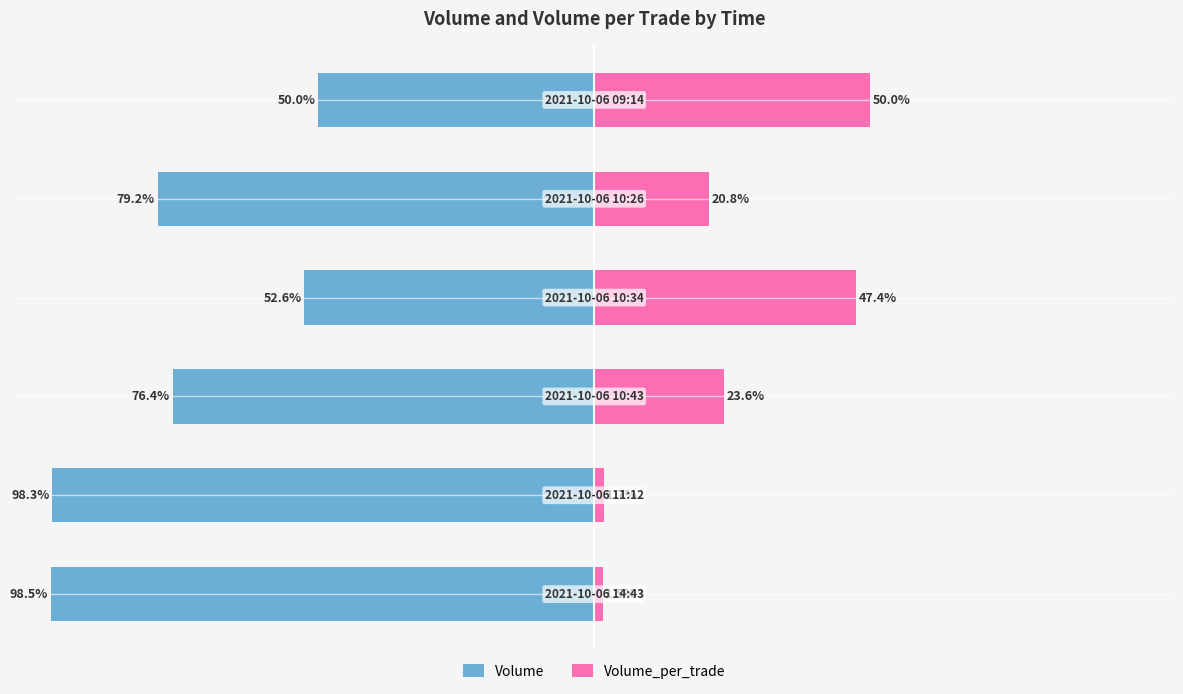

How many data points does each series have?

6